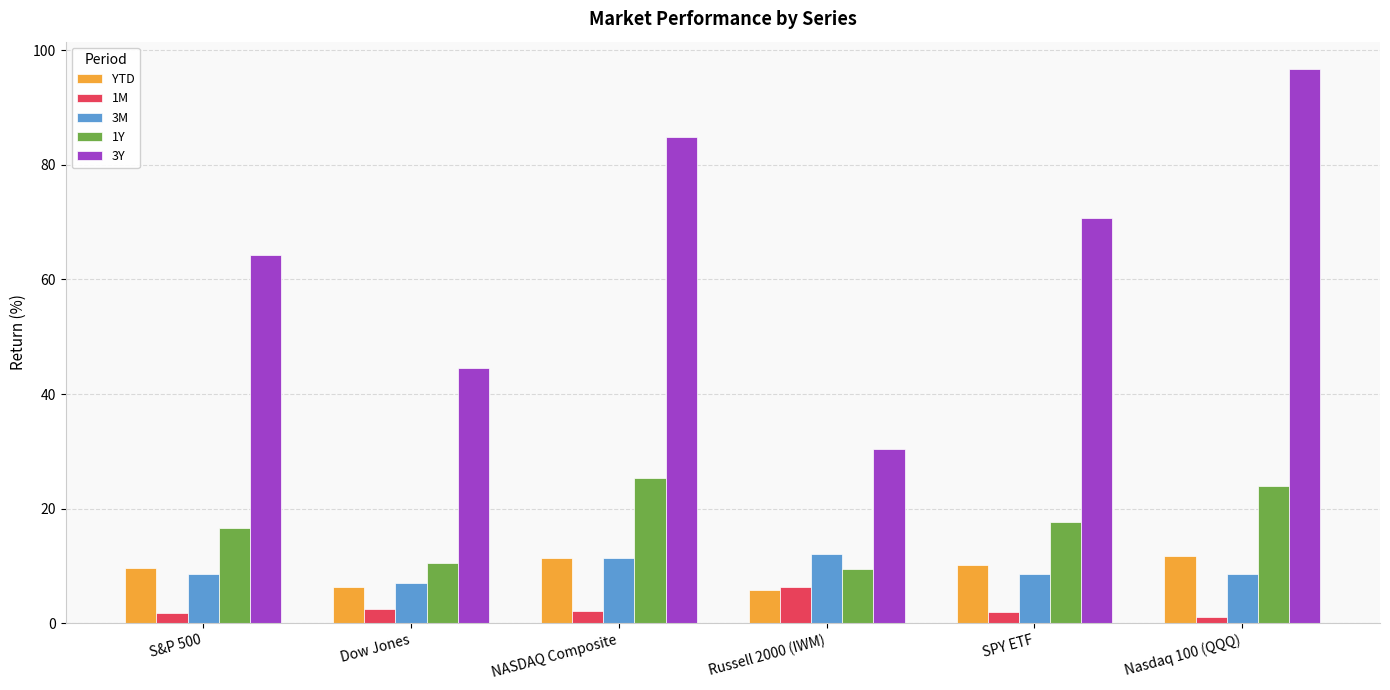

What is the difference between the 3Y values at Nasdaq 100 (QQQ) and S&P 500?

32.3